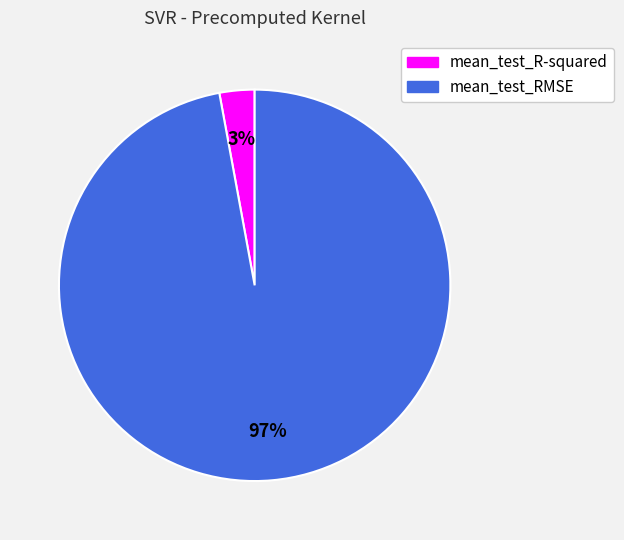

Which slice is the smallest?

mean_test_R-squared